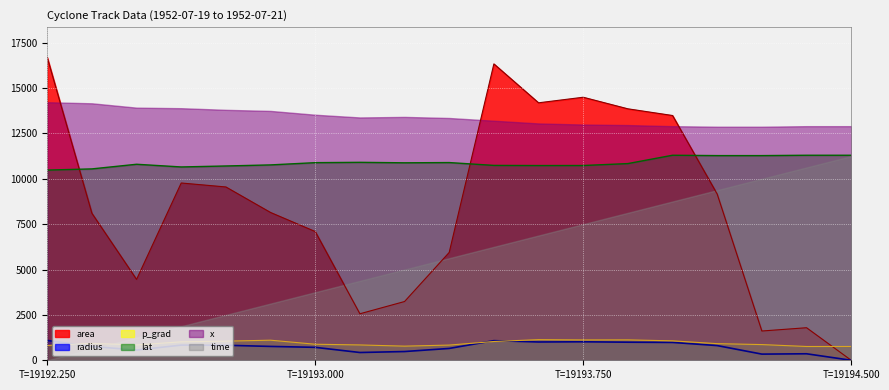

At which category is the sum across all series the highest?

19193.5